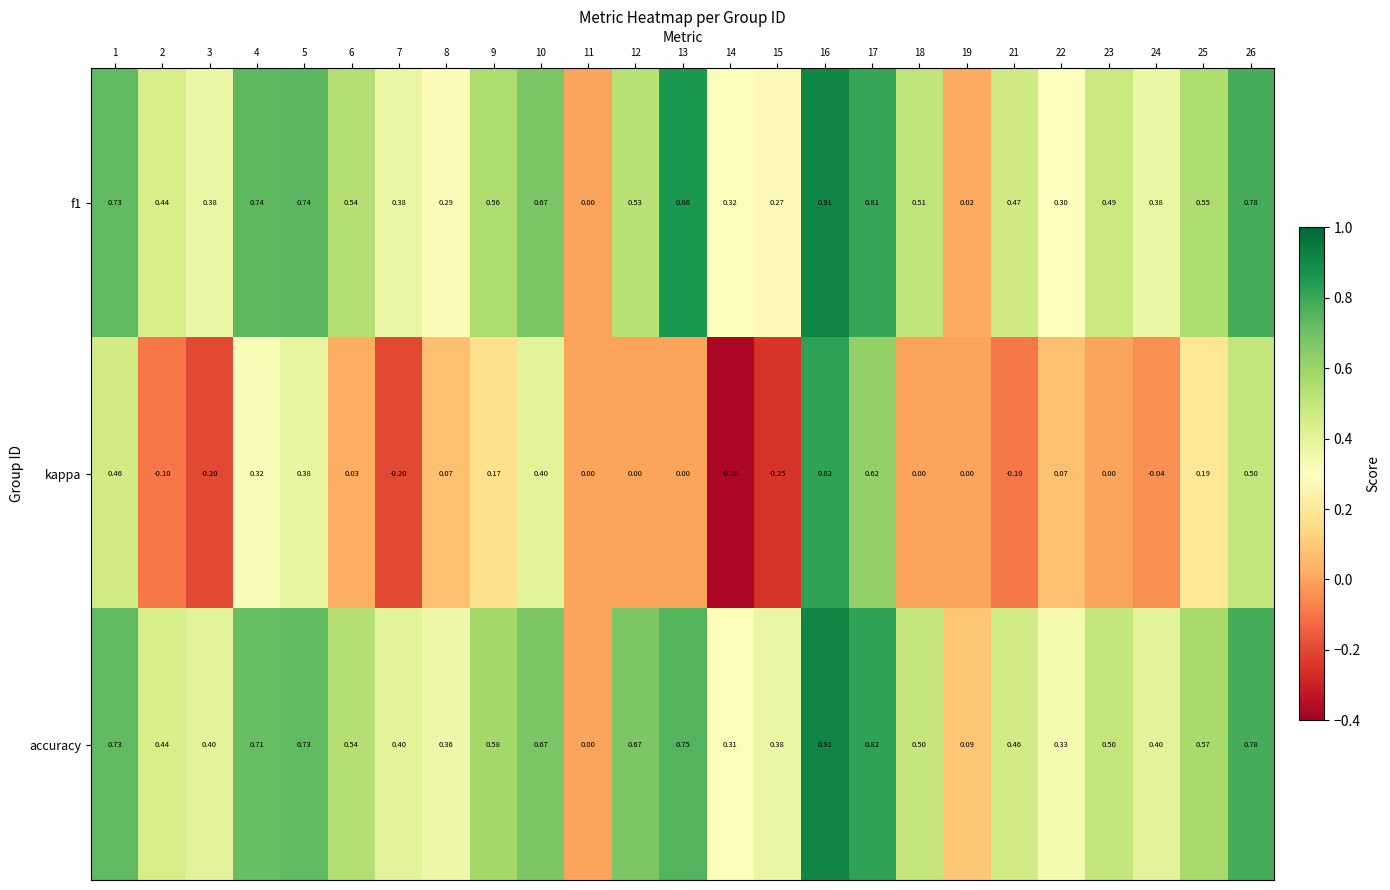

Between 7 and 9, which series saw the biggest shift?

kappa